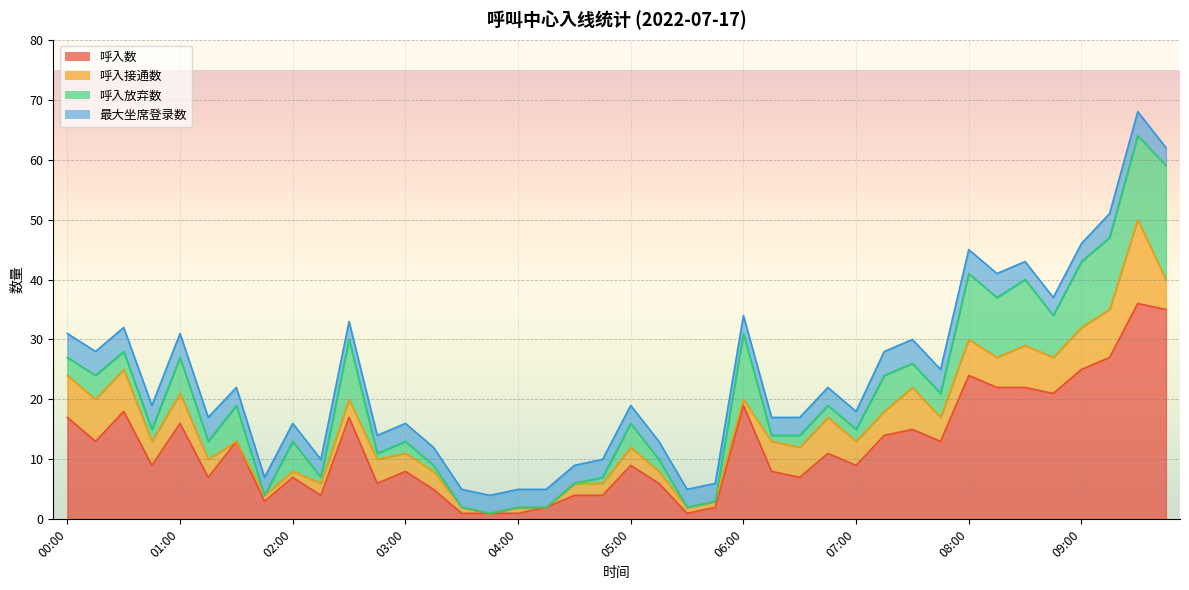

Reading left to right, list all the values displayed in this chart.

呼入数: 17	13	18	9	16	7	13	3	7	4	17	6	8	5	1	1	1	2	4	4	9	6	1	2	19	8	7	11	9	14	15	13	24	22	22	21	25	27	36	35
呼入接通数: 7	7	7	4	5	3	0	1	1	2	3	4	3	3	1	0	1	0	2	2	3	2	1	1	1	5	5	6	4	4	7	4	6	5	7	6	7	8	14	5
呼入放弃数: 3	4	3	2	6	3	6	0	5	1	10	1	2	1	0	0	0	0	0	1	4	2	0	0	11	1	2	2	2	6	4	4	11	10	11	7	11	12	14	19
最大坐席登录数: 4	4	4	4	4	4	3	3	3	3	3	3	3	3	3	3	3	3	3	3	3	3	3	3	3	3	3	3	3	4	4	4	4	4	3	3	3	4	4	3